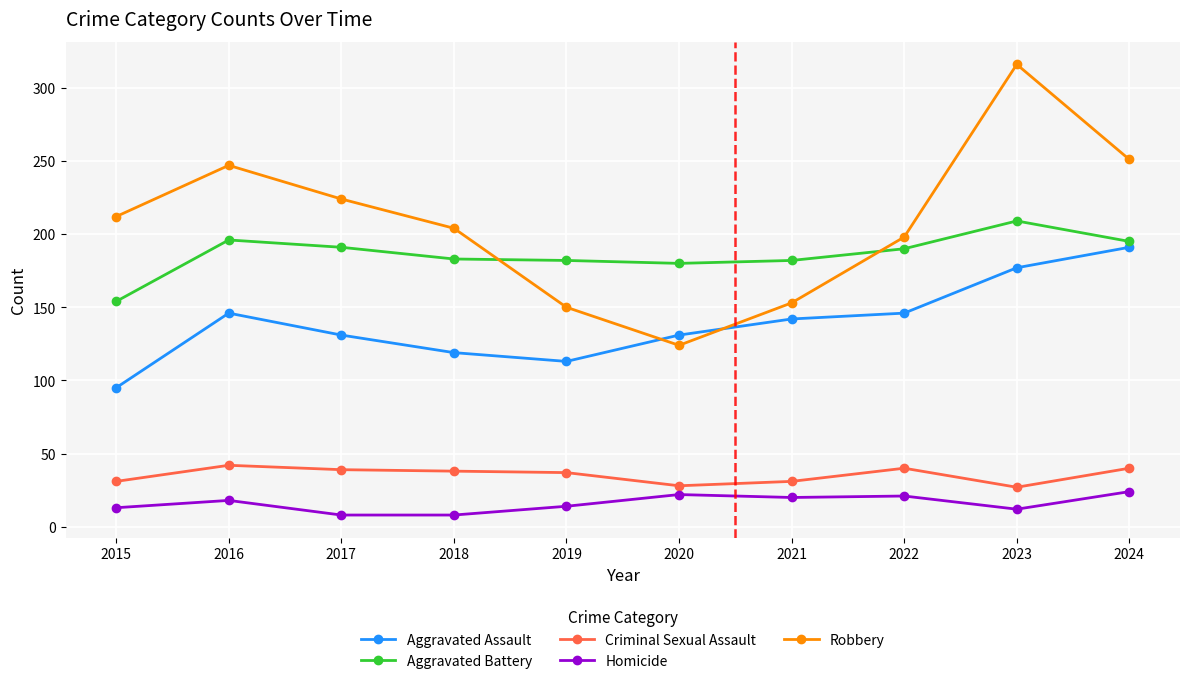

In Robbery, how many points are higher than both neighbors (excluding endpoints)?

2